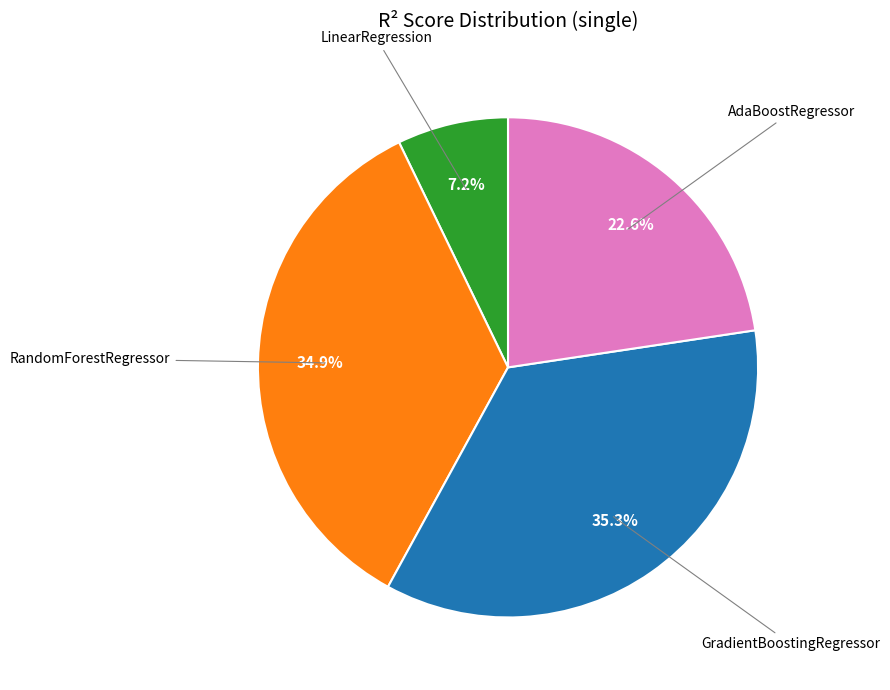

Does any single category account for the majority?

No